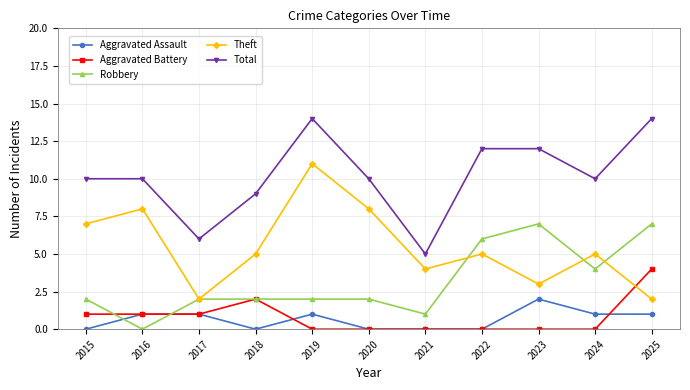

What is the total value across all series at 2022?

23